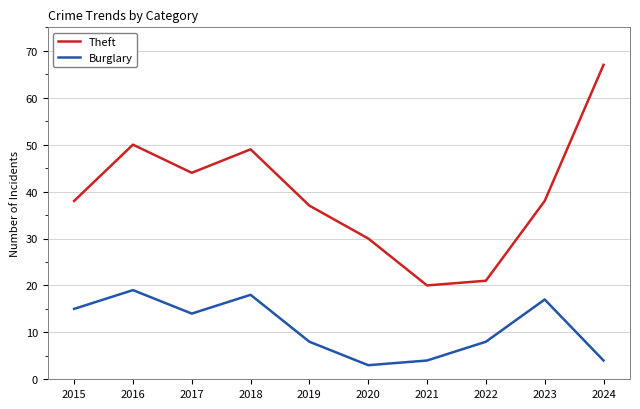

True or false: Theft has a value of 21 at 2022.

True